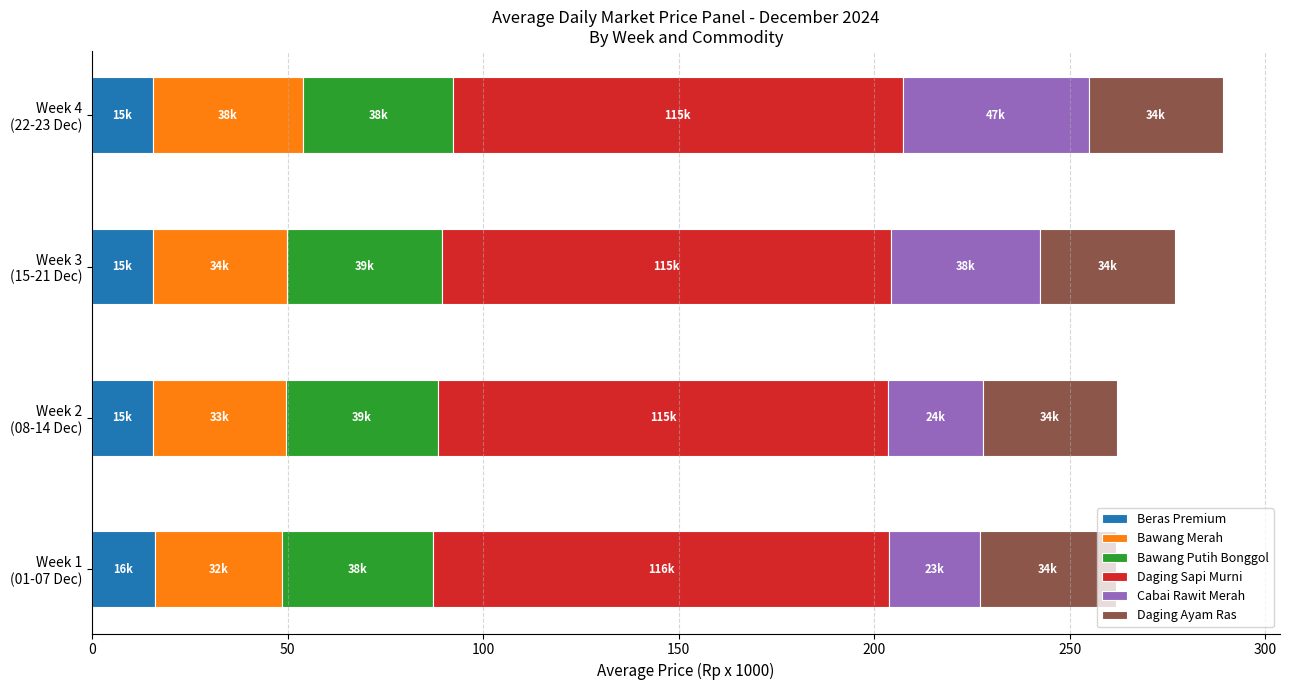

Which series has the largest range (max minus min)?

Cabai Rawit Merah